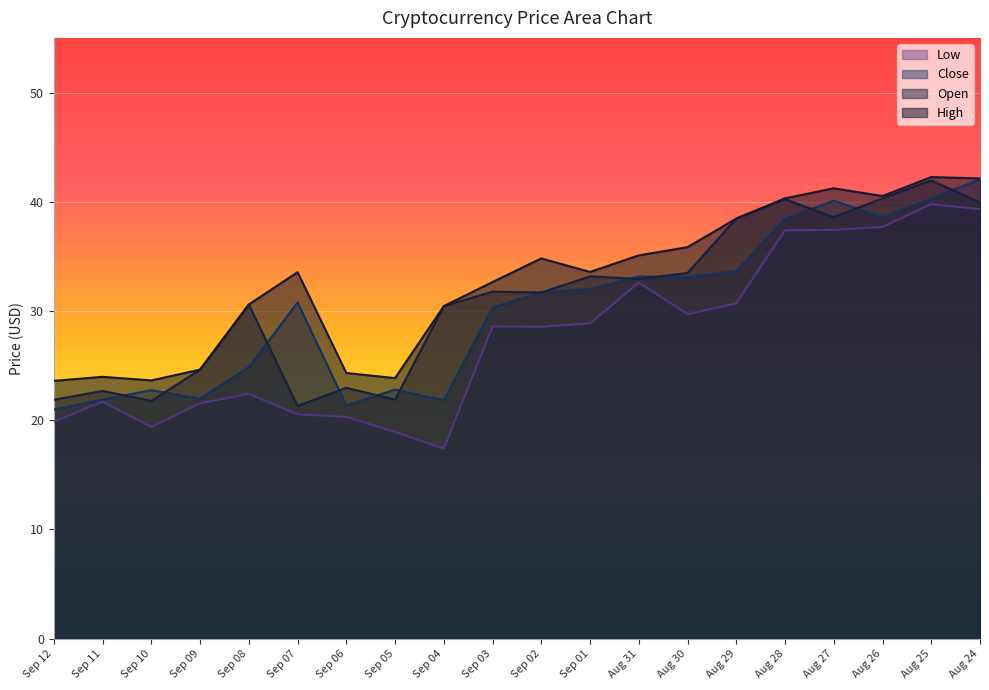

What is the greatest value displayed?

42.3